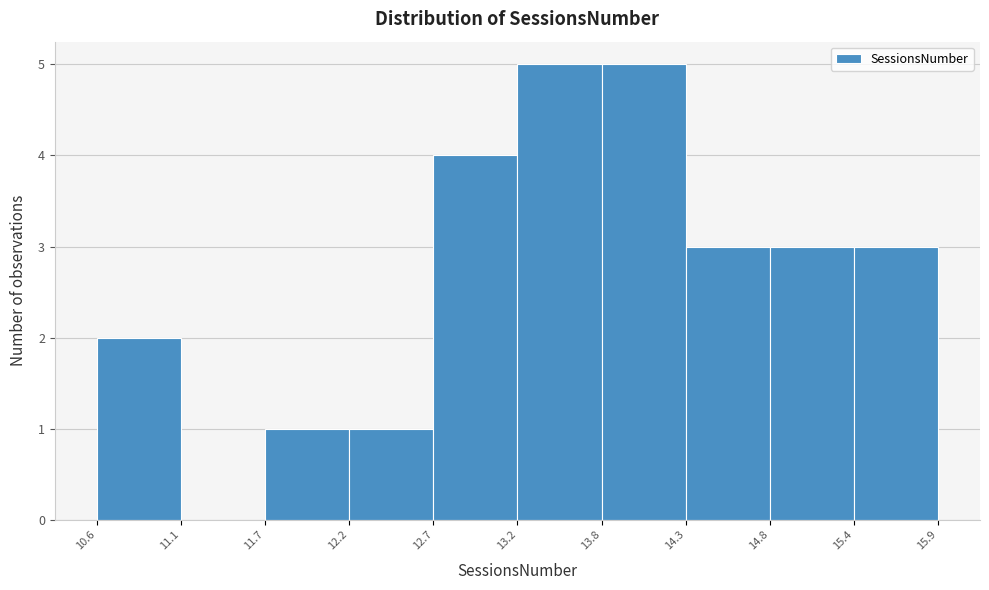

Reading left to right, list every bar in this chart as the range it spans on the x-axis followed by its height. The values are not printed on the chart, so give them approximately, as read against the axis.

10.6 to 11.1: 2
11.1 to 11.7: 0
11.7 to 12.2: 1
12.2 to 12.7: 1
12.7 to 13.2: 4
13.2 to 13.8: 5
13.8 to 14.3: 5
14.3 to 14.8: 3
14.8 to 15.4: 3
15.4 to 15.9: 3